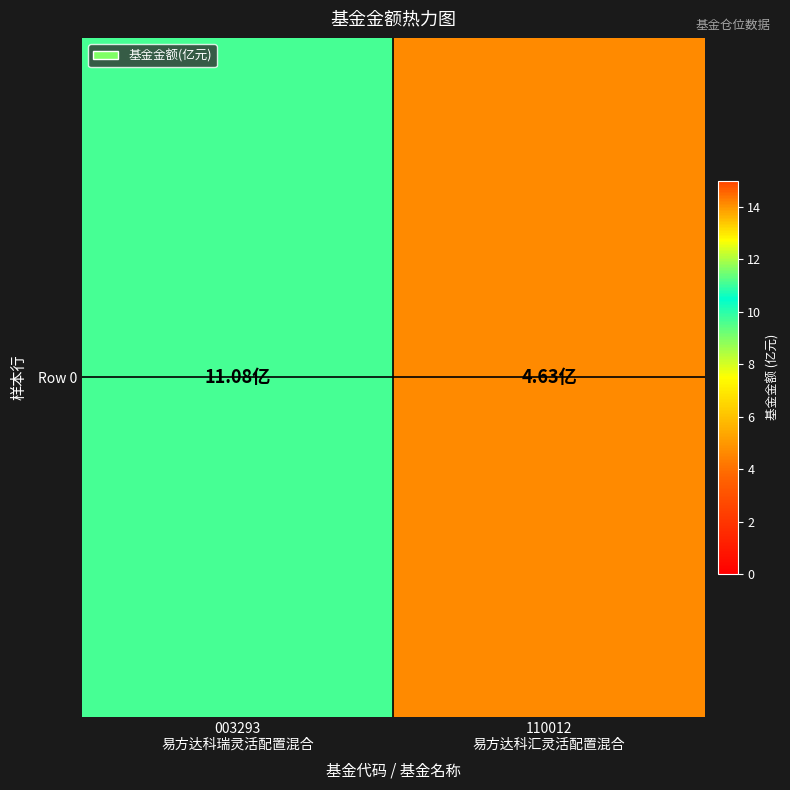

What is the sum of the values at 003293
易方达科瑞灵活配置混合 and 110012
易方达科汇灵活配置混合?

15.7